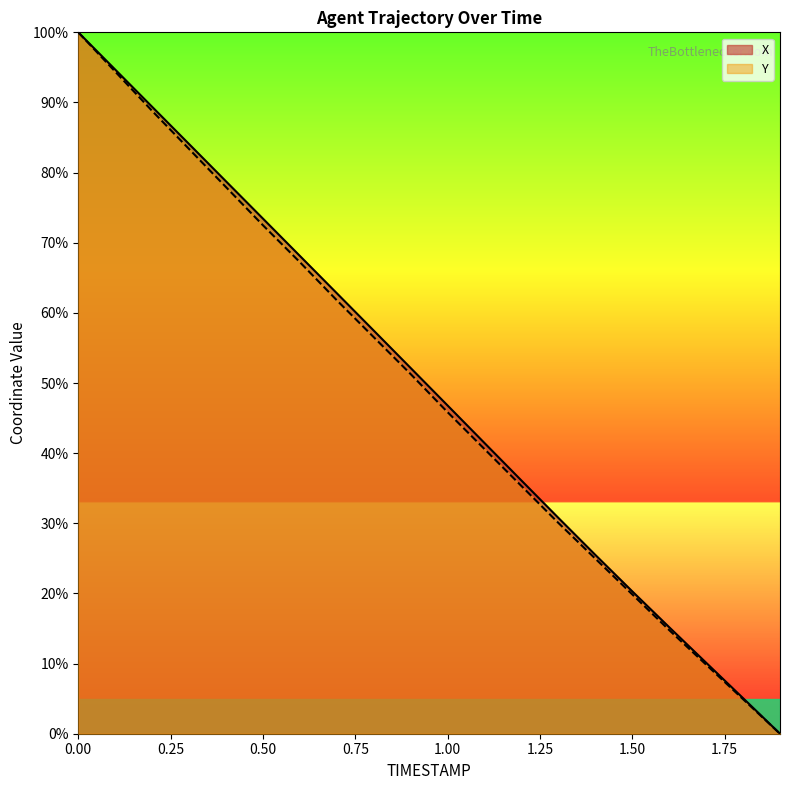

What is the value of the X point at the 10th from the left?

52.1